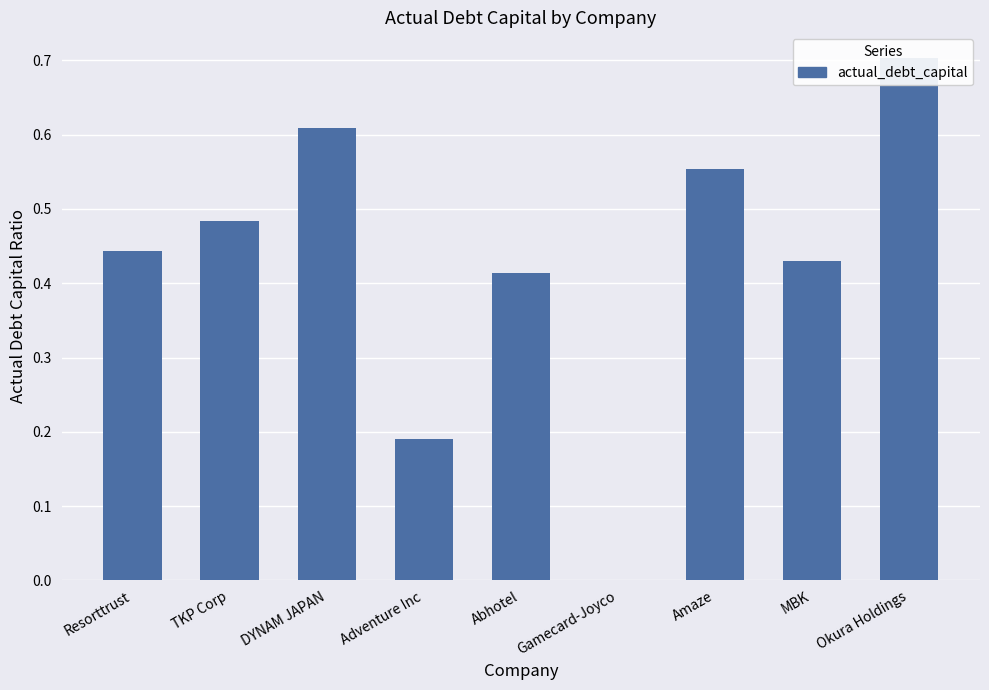

What is the approximate value at Abhotel?

0.4